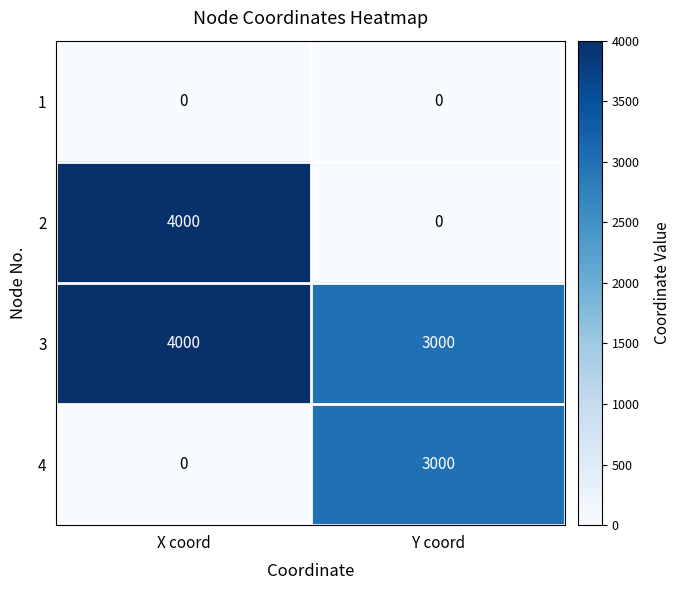

What is the approximate value of 3 at X coord?

4000